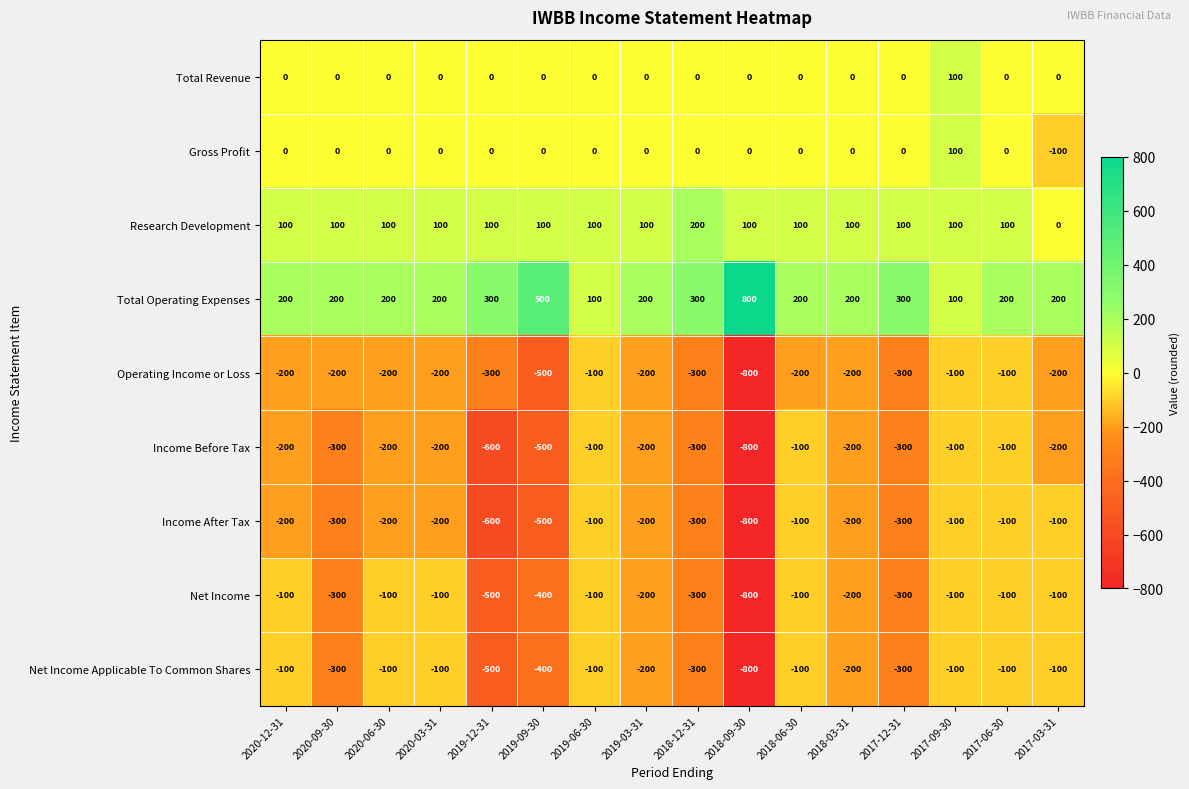

Which series has the largest total across all categories?

Total Operating Expenses